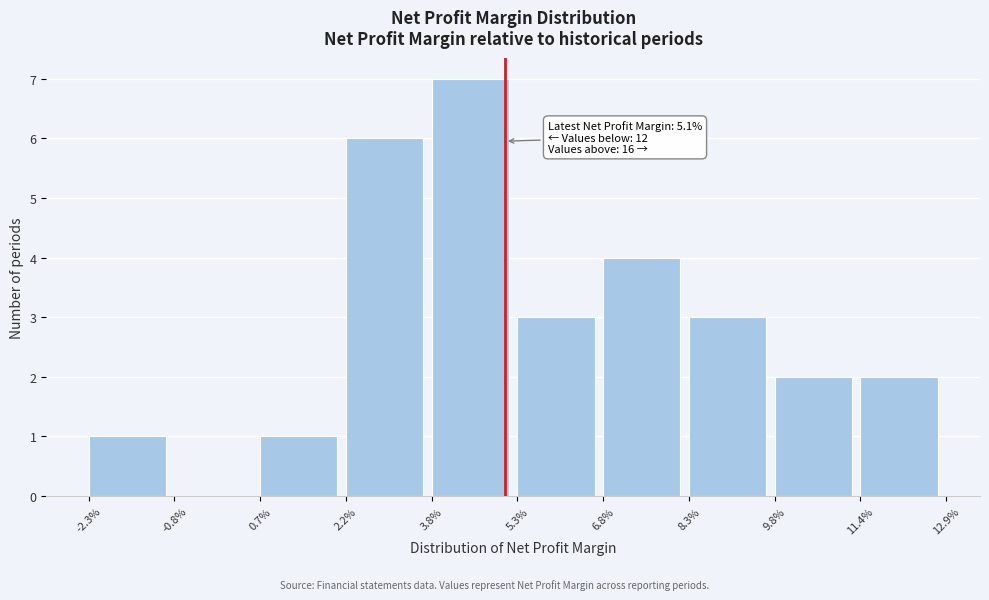

Reading left to right, what are all the values shown in this chart?

-2.3%=1	-0.8%=0	0.7%=1	2.2%=6	3.8%=7	5.3%=3	6.8%=4	8.3%=3	9.8%=2	11.4%=2